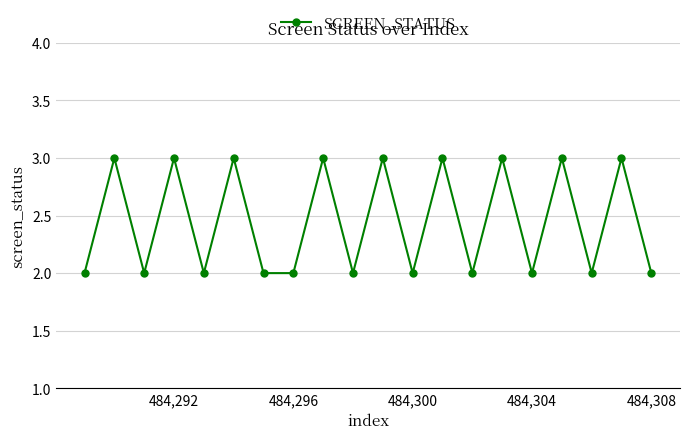

What is the value of the 9th point from the left?

3